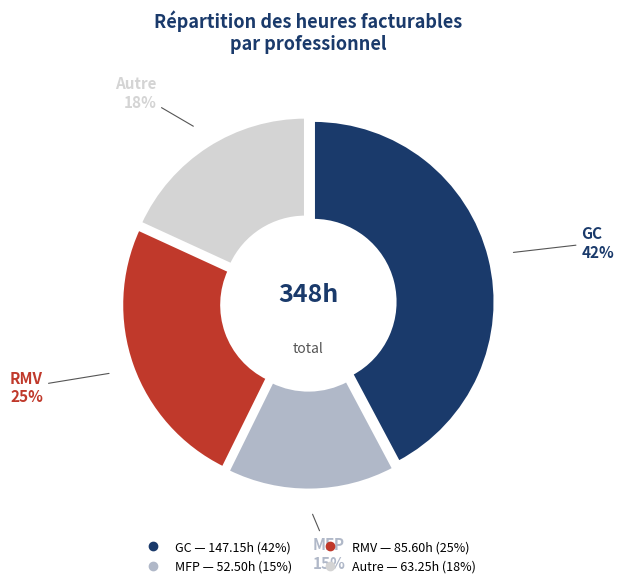

To the nearest percent, what is the difference between the largest and smallest slice percentages?

27%